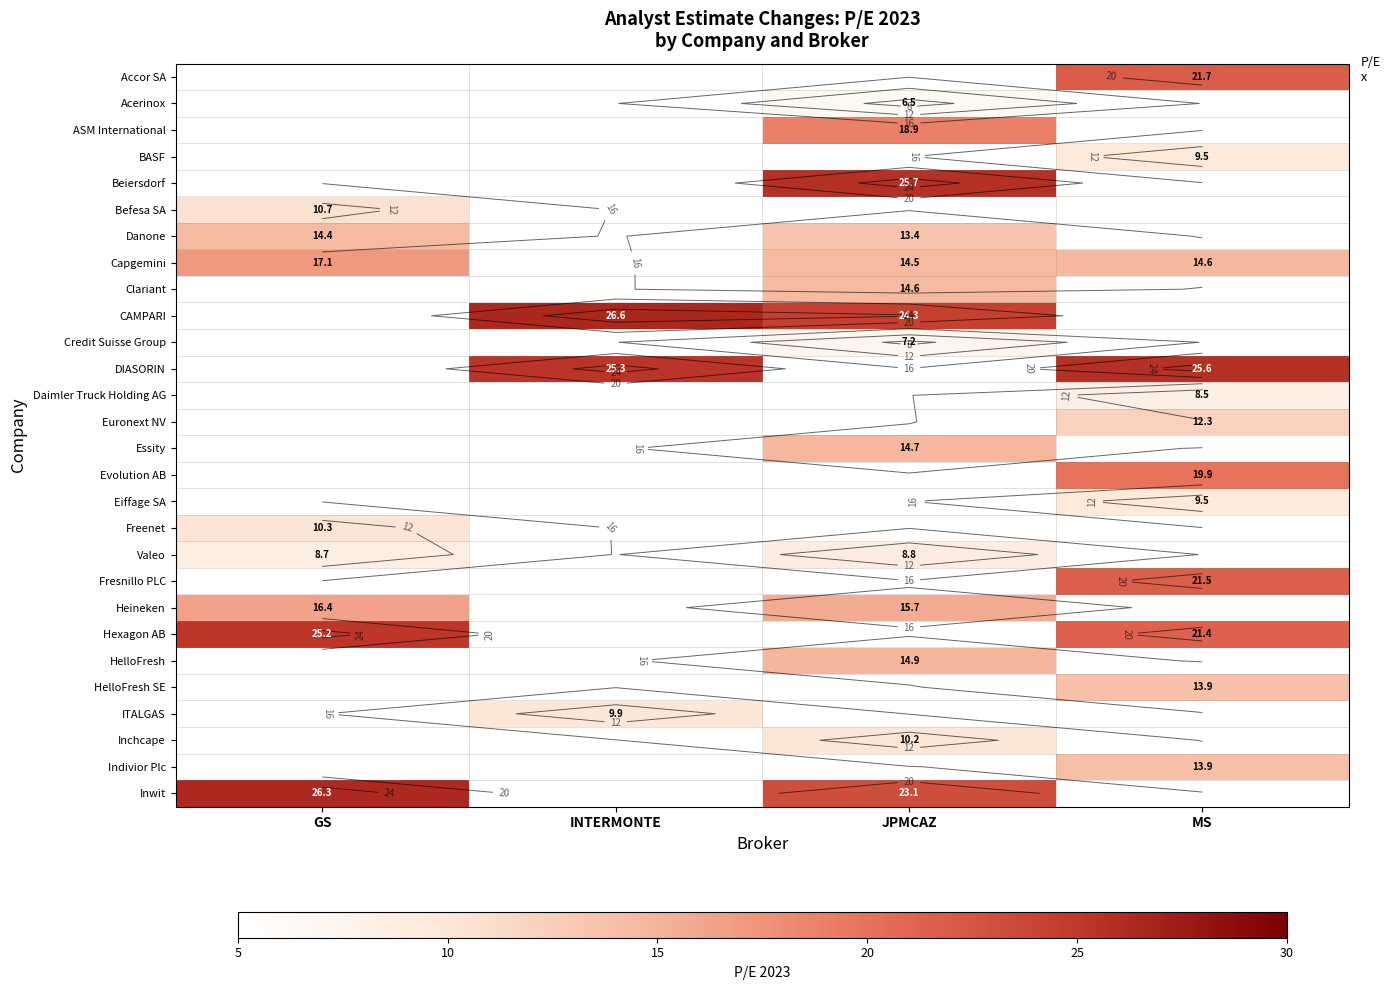

Is the value of Fresnillo PLC at MS greater than the value of HelloFresh at MS?

No